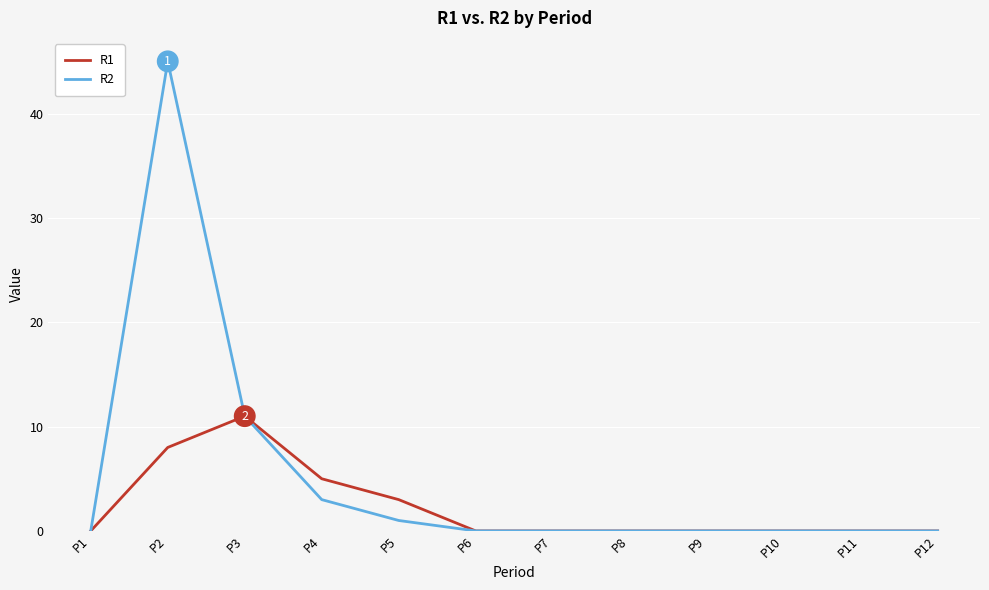

At which category is the sum across all series the highest?

P2